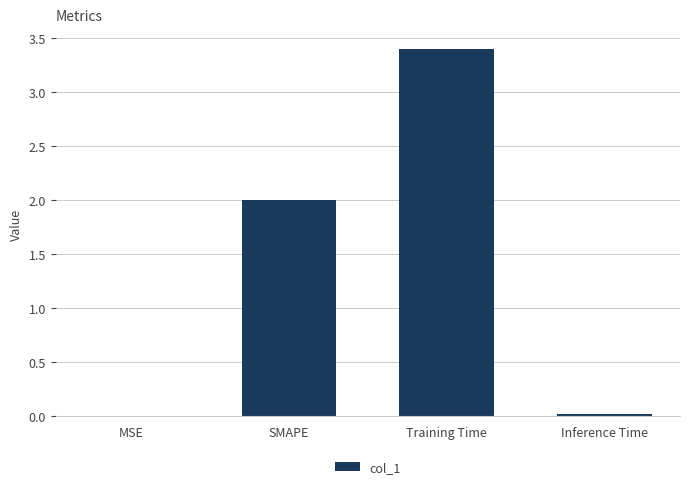

Count the number of categories in the chart.

4